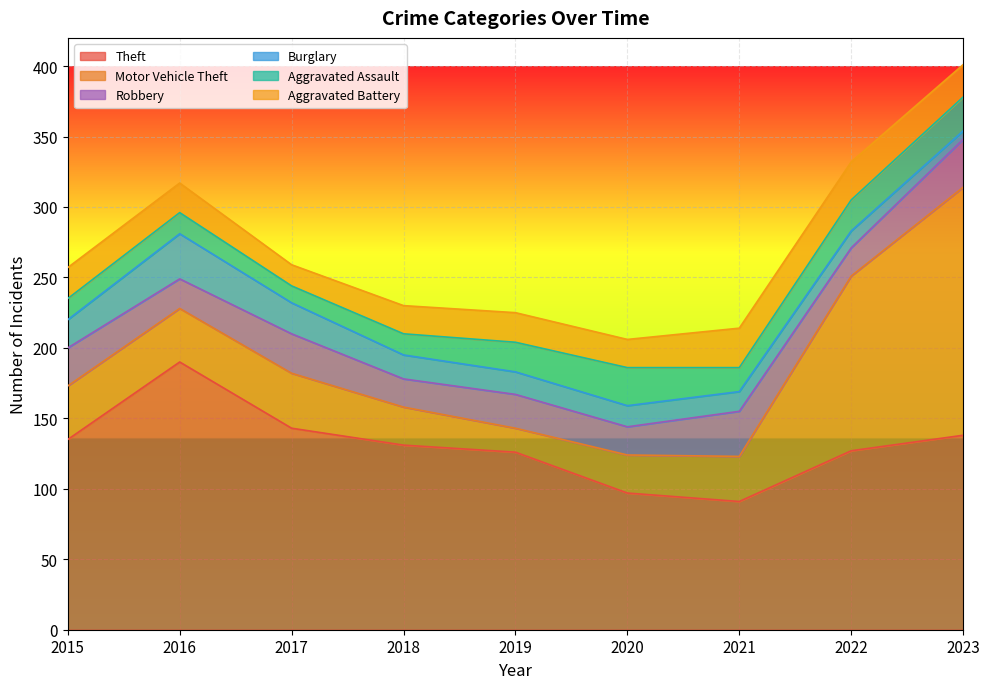

Does the chart display data point markers on the line(s)?

No